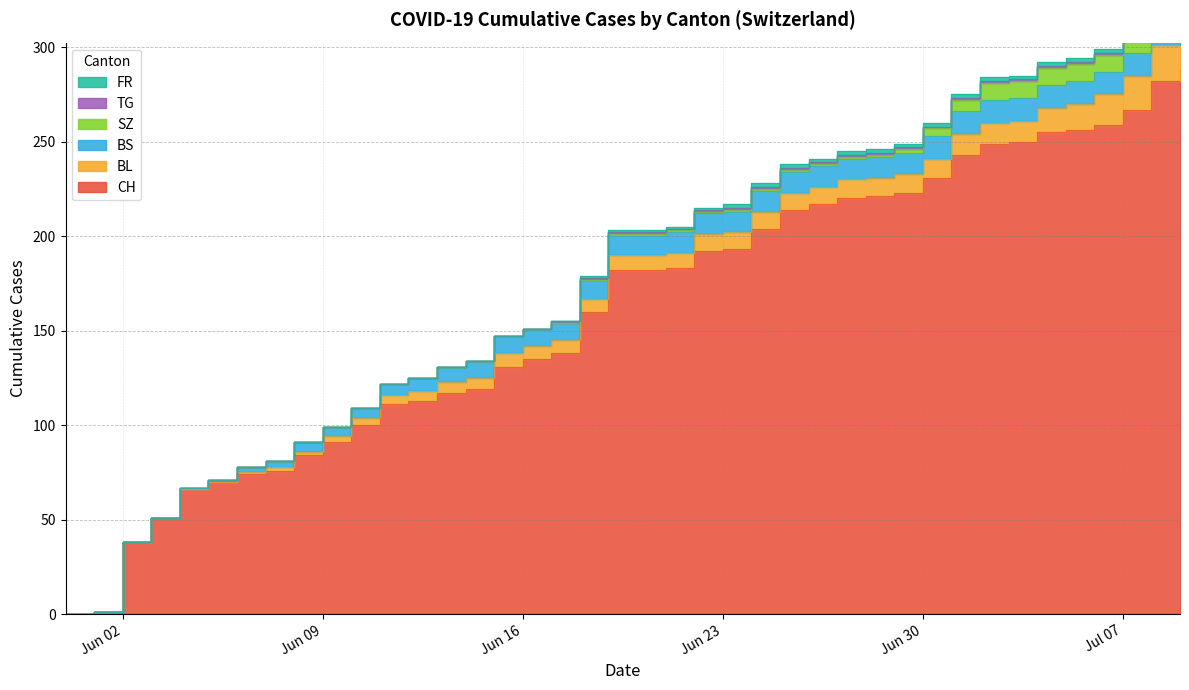

Which has a higher value, 2020-06-19 or 2020-06-15?

2020-06-19